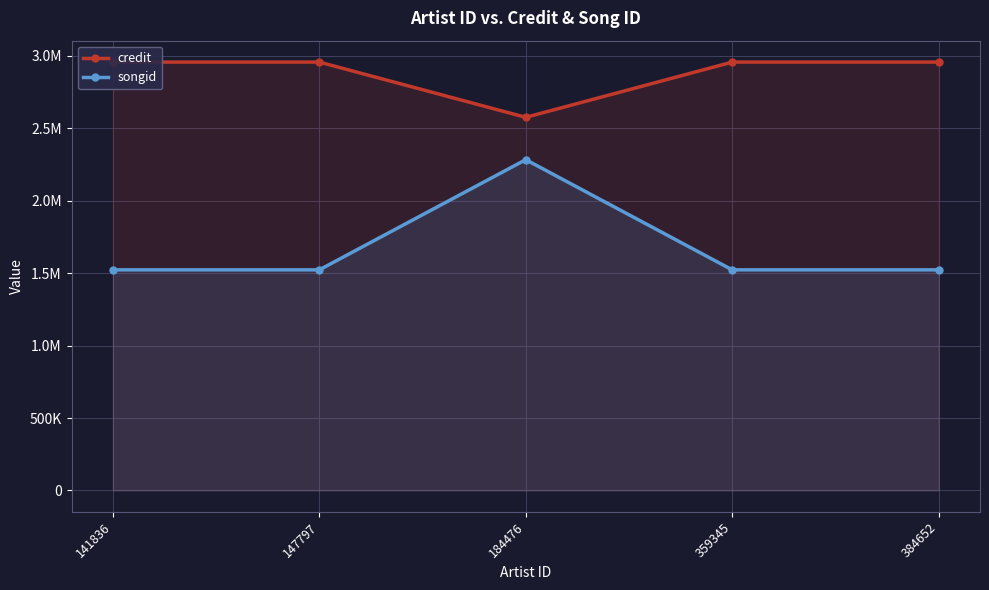

Count the number of data series in this chart.

2